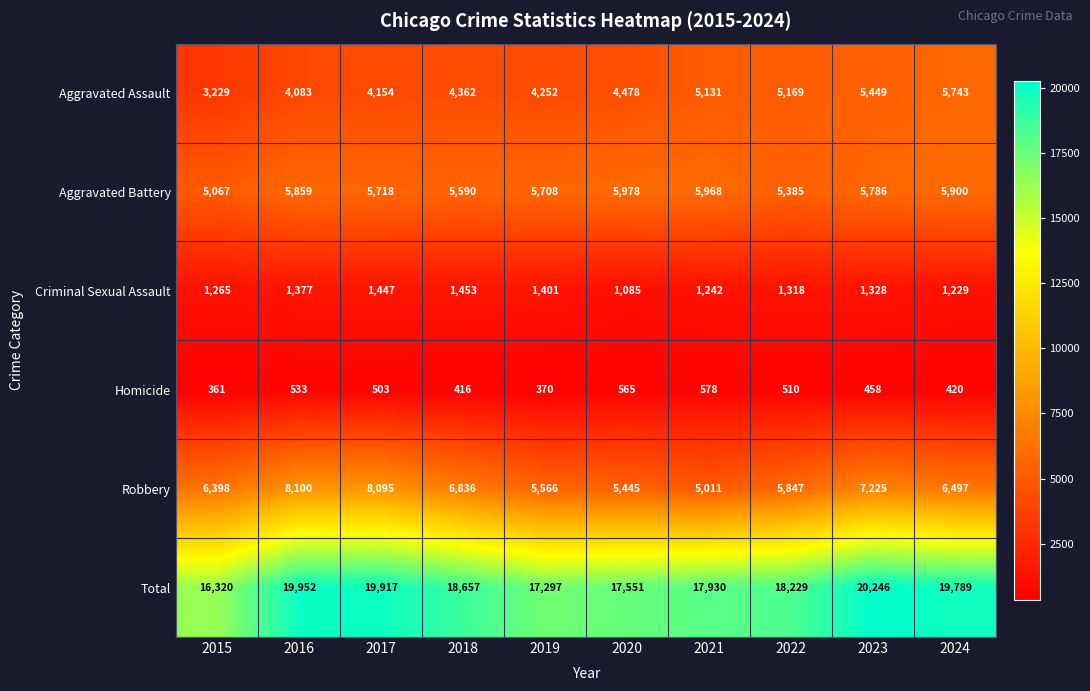

What is the sum of all Homicide values?

4714